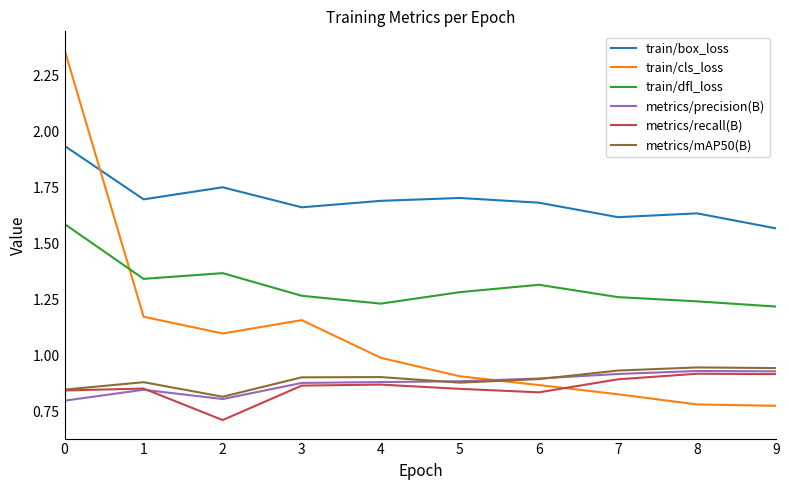

What is the difference between the second highest and second lowest values in the train/cls_loss series?

0.4